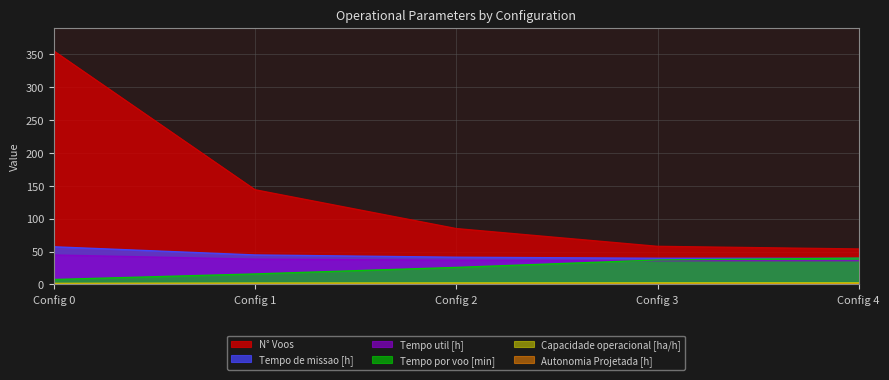

How many values in the Tempo de missao [h] series exceed 41?

3